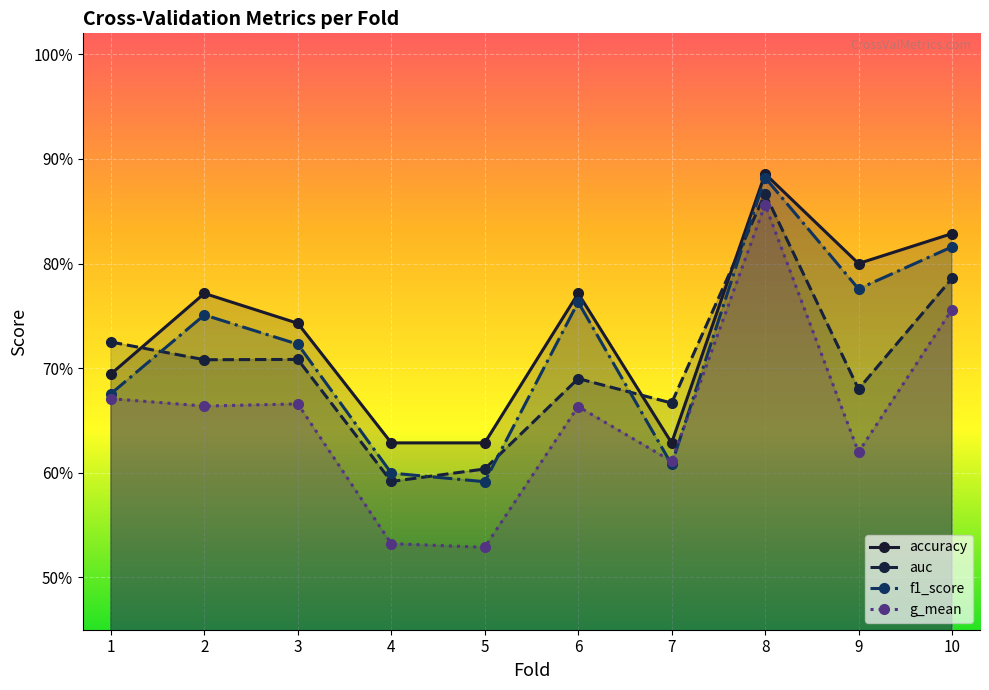

Reading right to left, list all the values displayed in this chart.

accuracy: 10=0.8	9=0.8	8=0.9	7=0.6	6=0.8	5=0.6	4=0.6	3=0.7	2=0.8	1=0.7
auc: 10=0.8	9=0.7	8=0.9	7=0.7	6=0.7	5=0.6	4=0.6	3=0.7	2=0.7	1=0.7
f1_score: 10=0.8	9=0.8	8=0.9	7=0.6	6=0.8	5=0.6	4=0.6	3=0.7	2=0.8	1=0.7
g_mean: 10=0.8	9=0.6	8=0.9	7=0.6	6=0.7	5=0.5	4=0.5	3=0.7	2=0.7	1=0.7